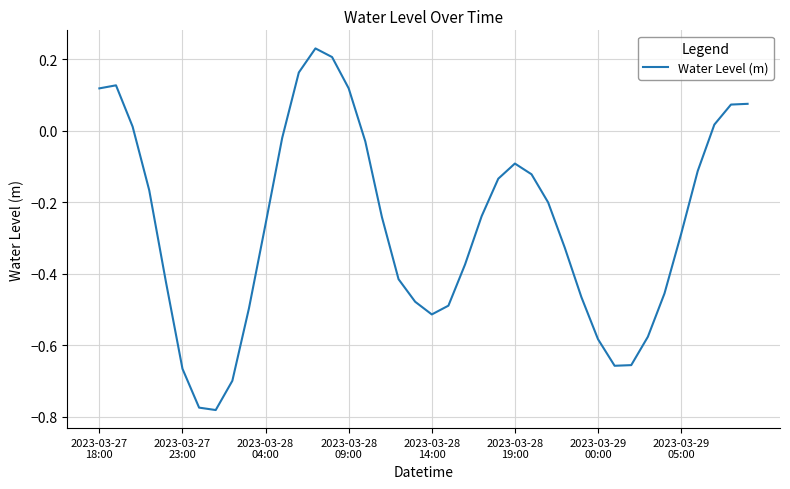

What is the difference between the maximum and minimum values?

1.0